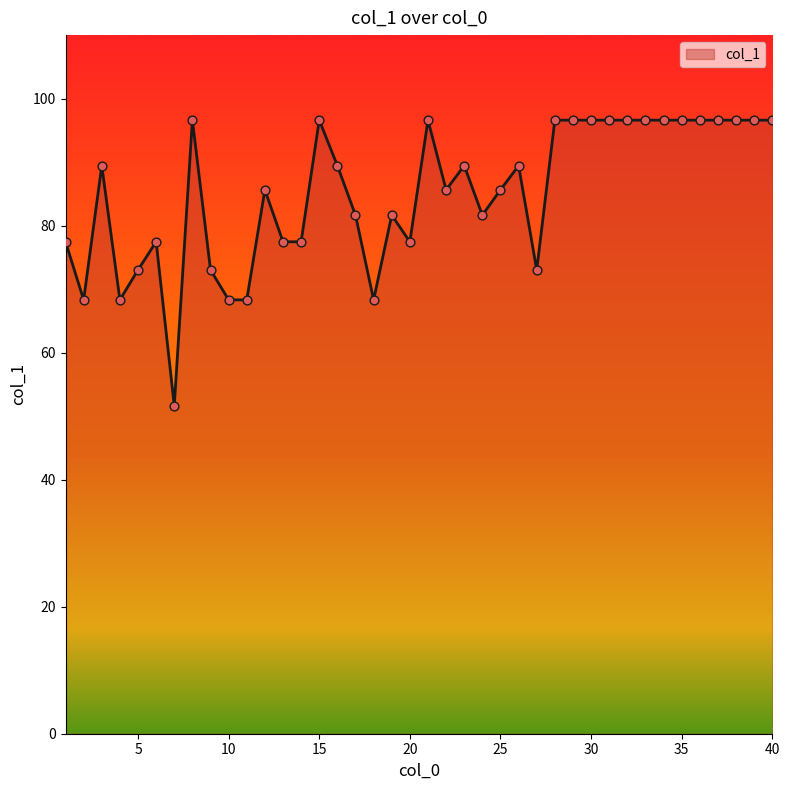

What is the minimum value shown in the chart?

51.6